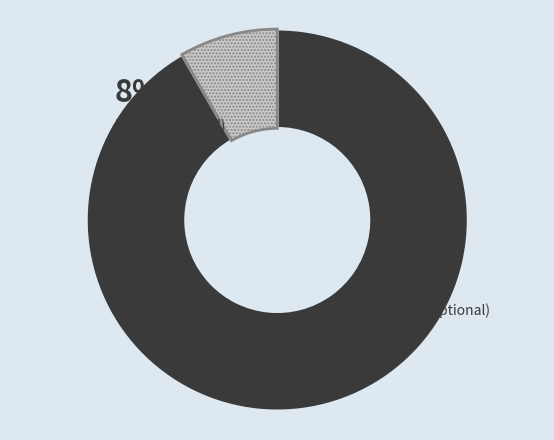

Does any single category account for the majority?

Yes